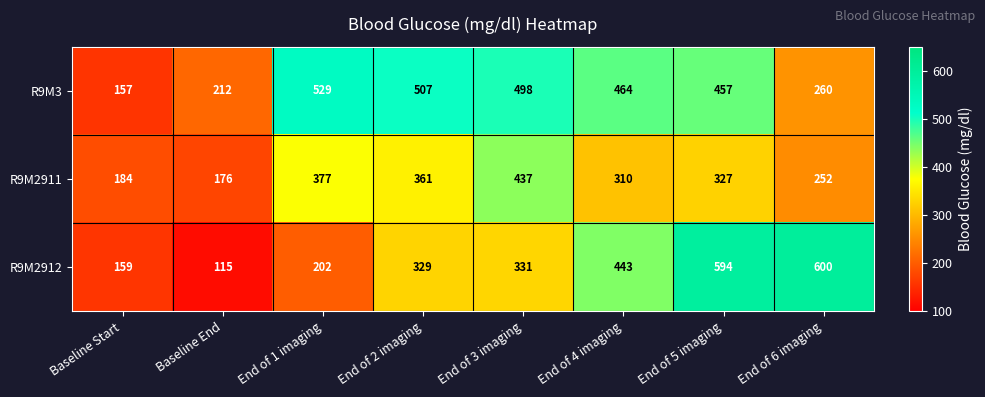

At which category is the sum across all series the highest?

End of 5 imaging